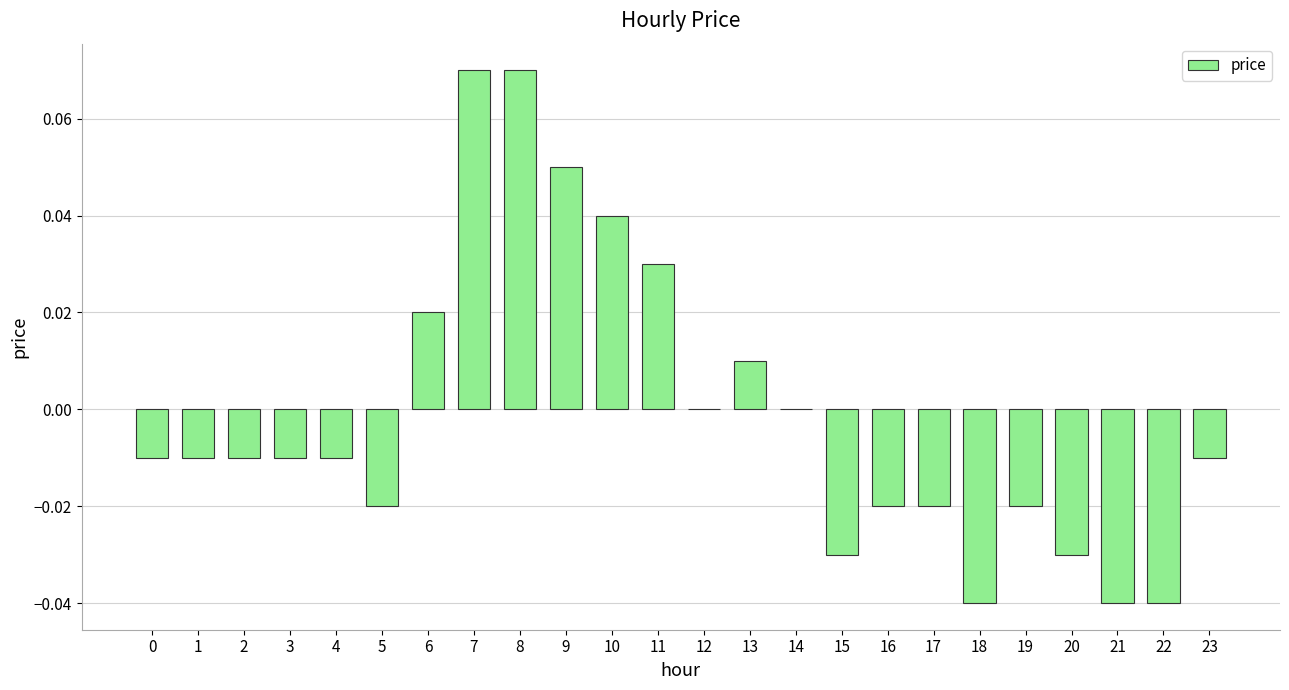

Where does the data first go above 0?

6